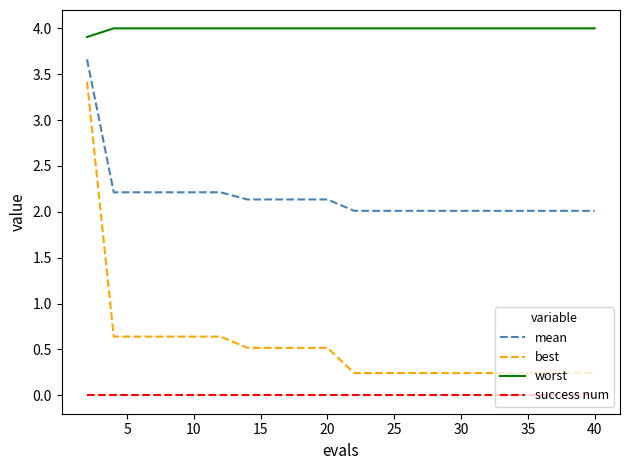

Which series has the largest total across all categories?

worst